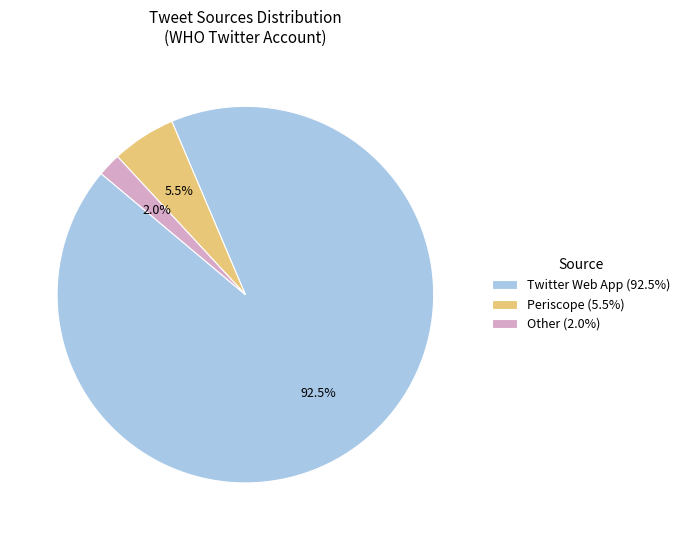

The Other slice represents 12% of the pie. True or false?

False